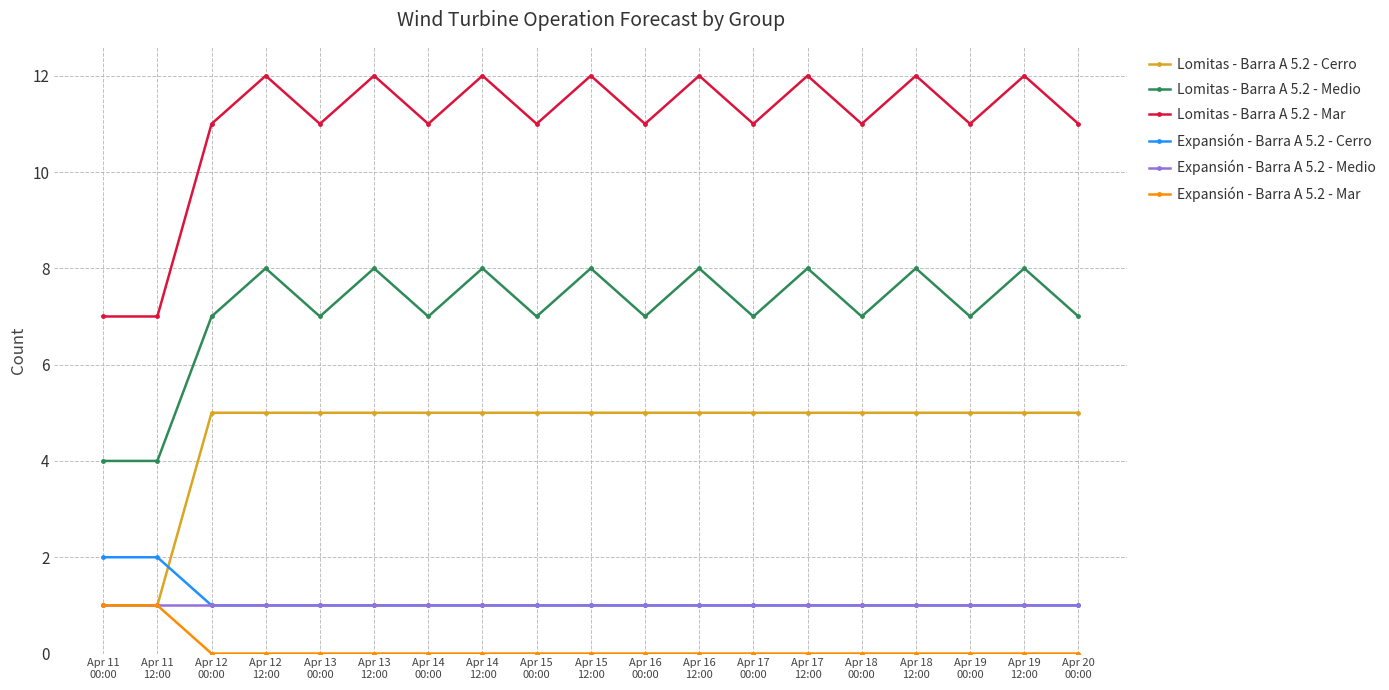

What is the highest value of the Lomitas - Barra A 5.2 - Cerro series?

5